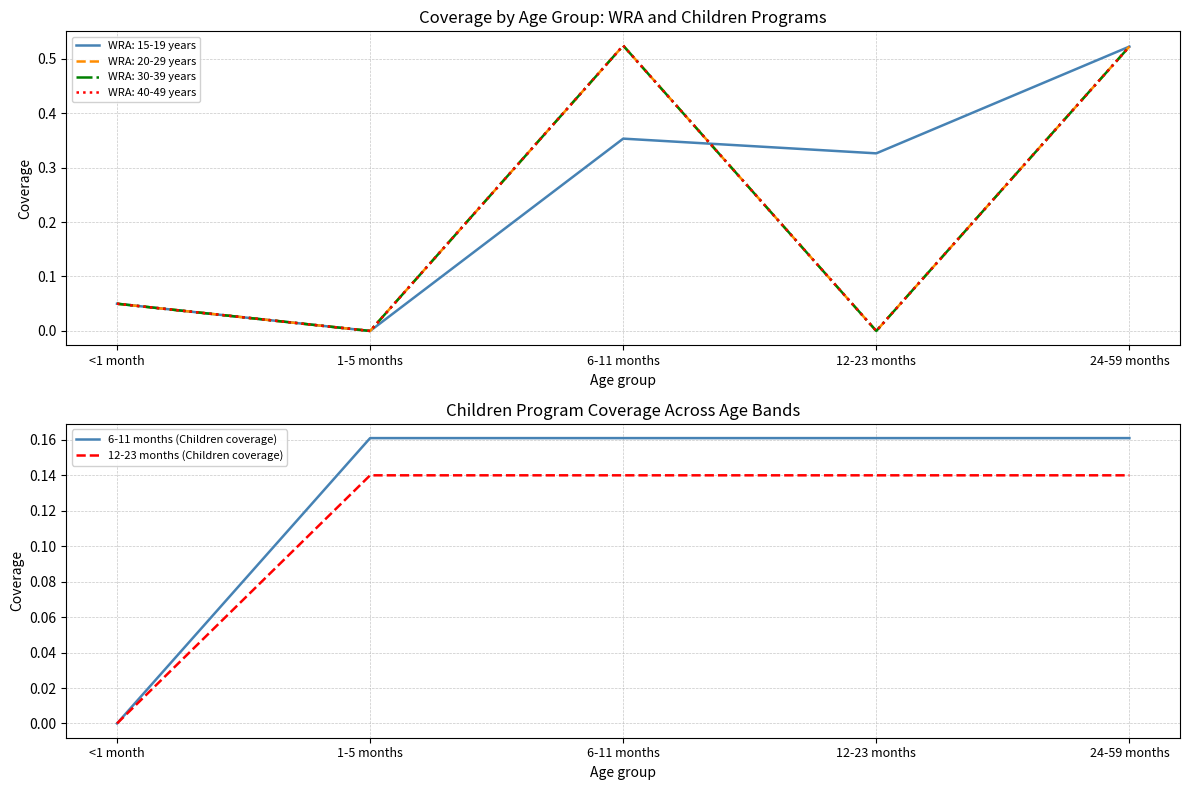

Is it true that 6-11 months (Children coverage) equals 0.1 at 24-59 months?

False